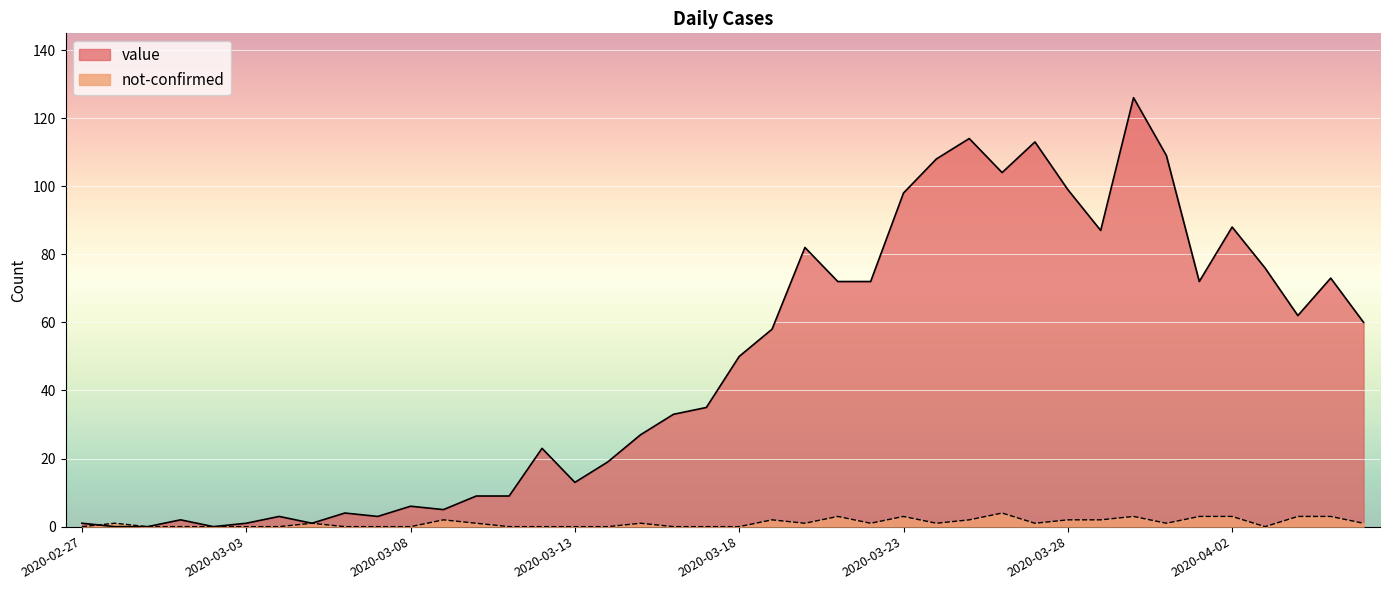

The value of value at 2020-02-29 is -51. True or false?

False